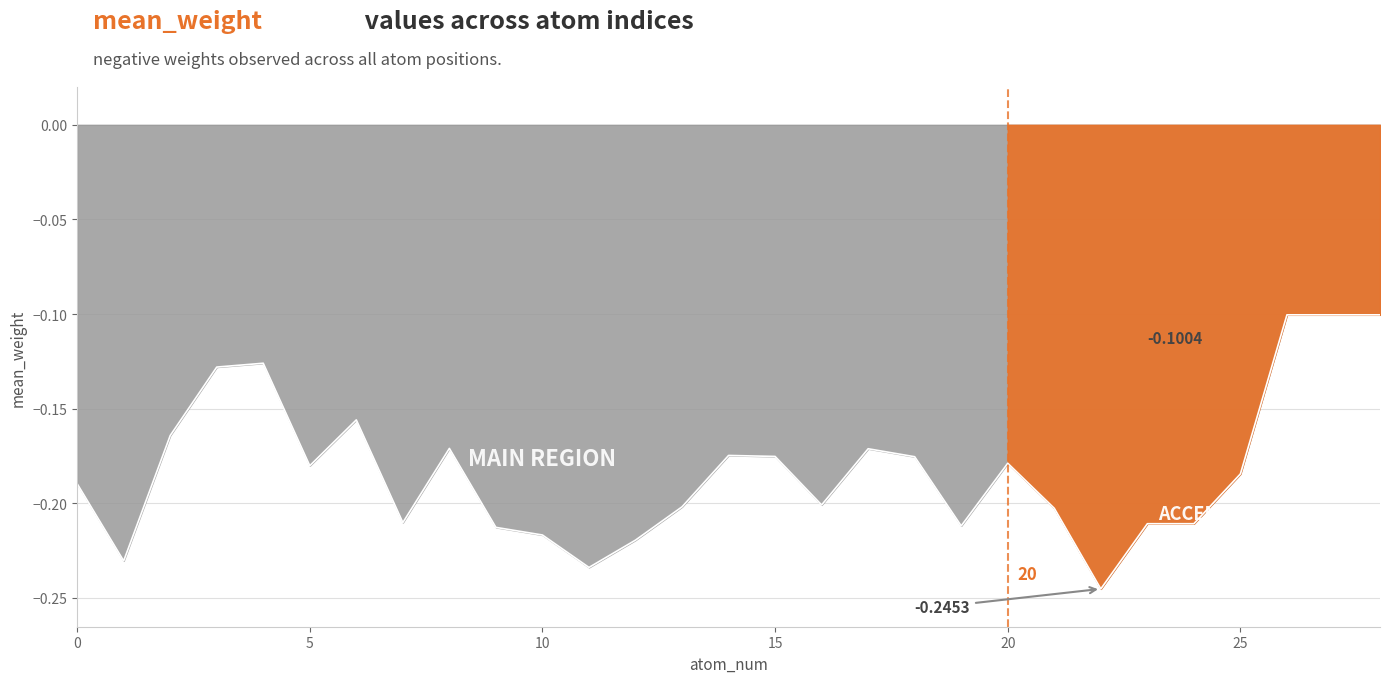

Rank the categories by value from highest to lowest.

26, 27, 28, 4, 3, 6, 2, 8, 17, 14, 15, 18, 20, 5, 25, 0, 16, 13, 21, 7, 24, 23, 19, 9, 10, 12, 1, 11, 22